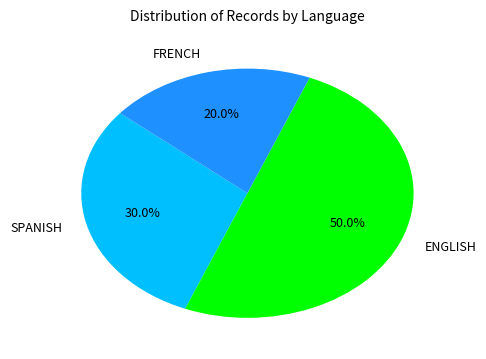

Which has a higher value, ENGLISH or SPANISH?

ENGLISH